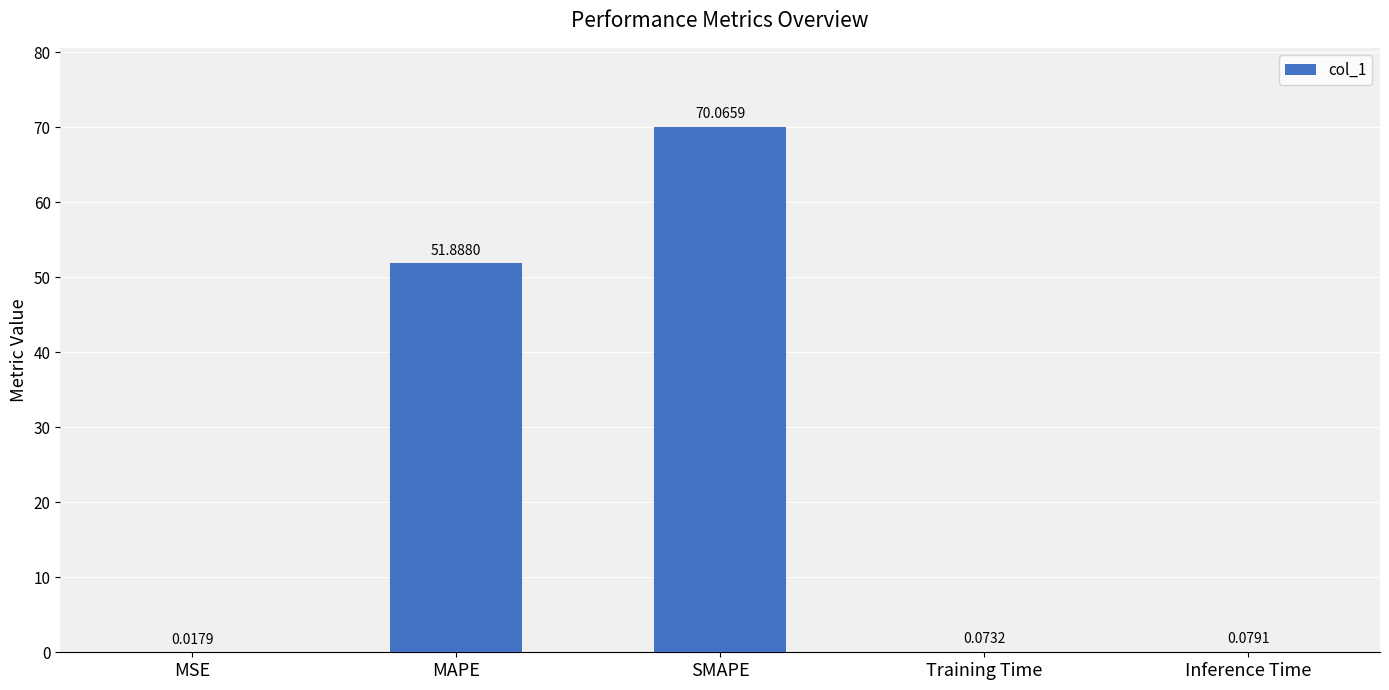

At which label is the value closest to 35?

MAPE